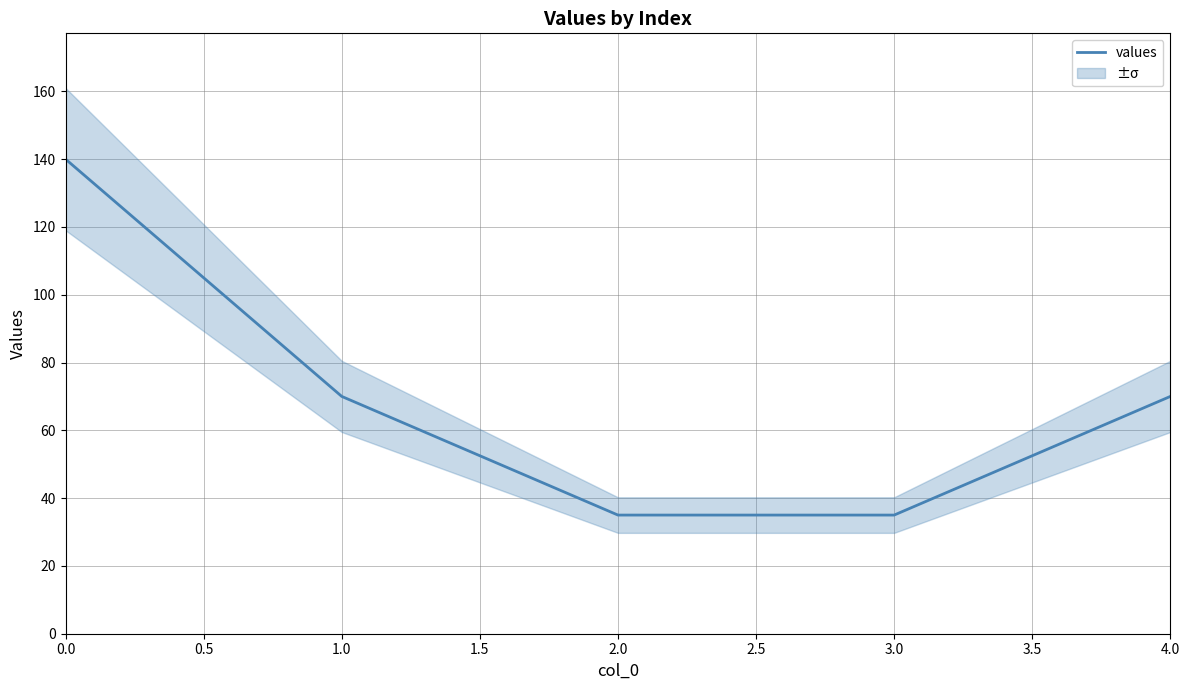

How many lines are shown in the chart?

1